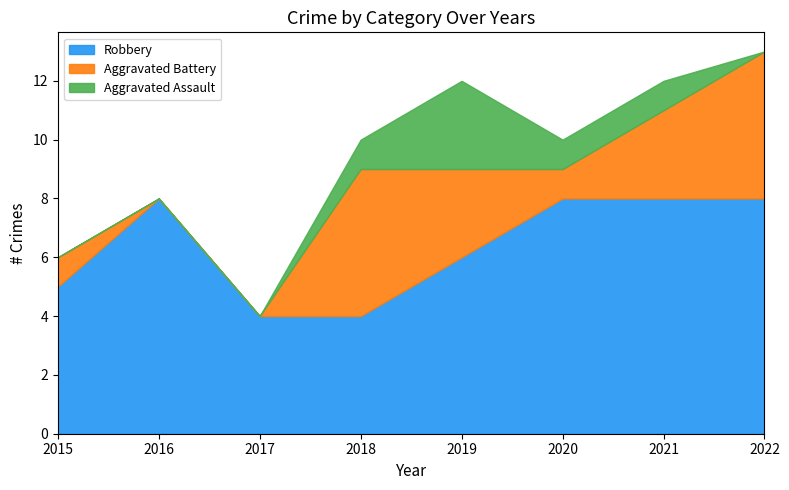

Which series has the largest total across all categories?

Robbery